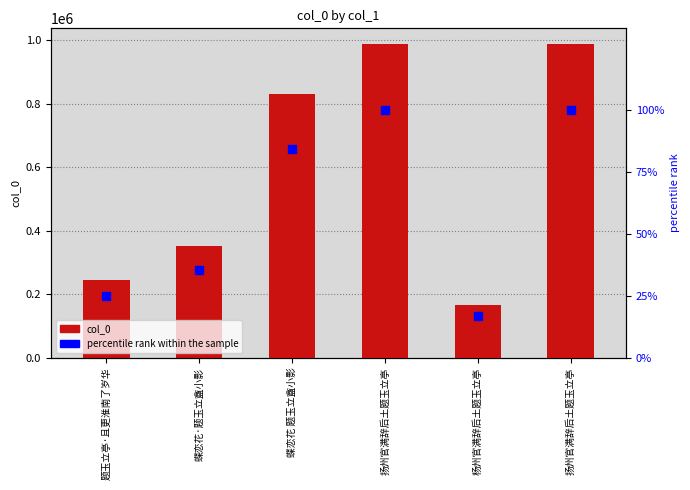

What is the difference between the maximum and second lowest values in the col_0 series?

742316.0